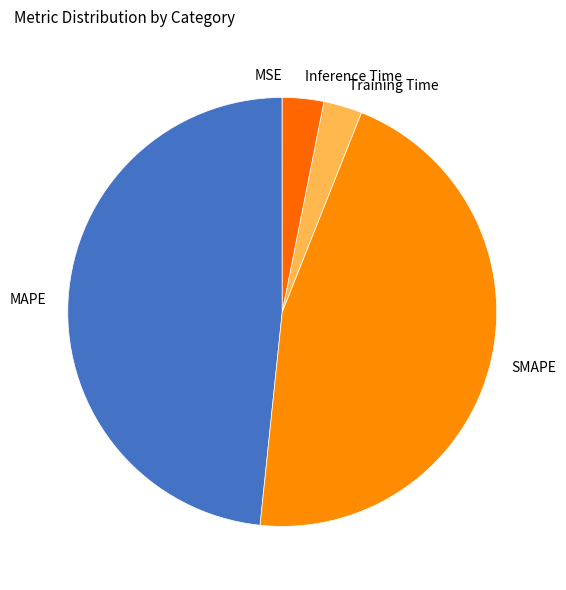

Is there a majority slice in this chart?

No